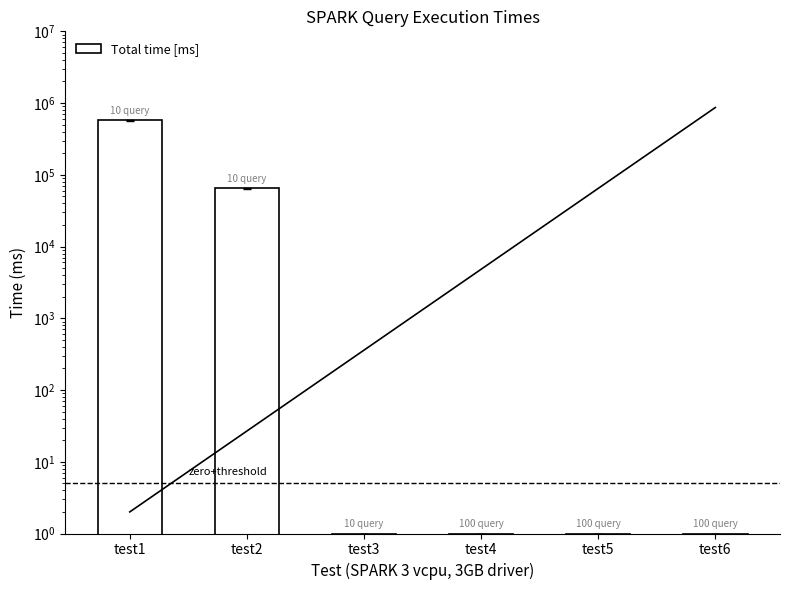

How many bars are there in total?

6